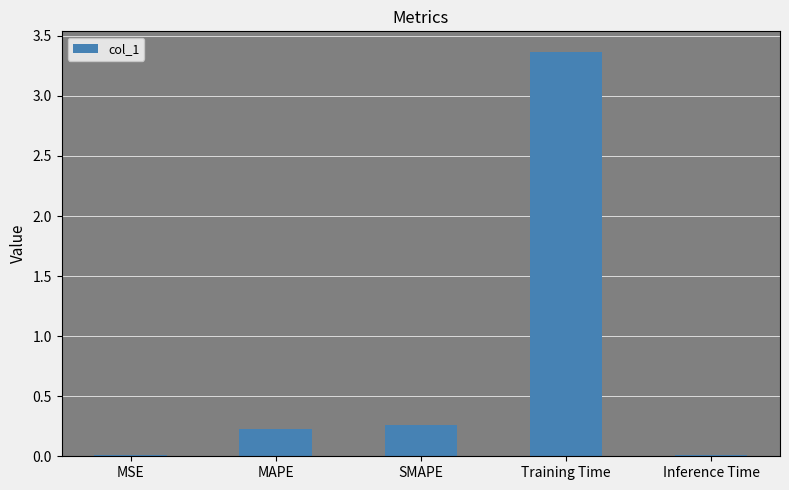

What is the difference between the maximum and minimum values?

3.4